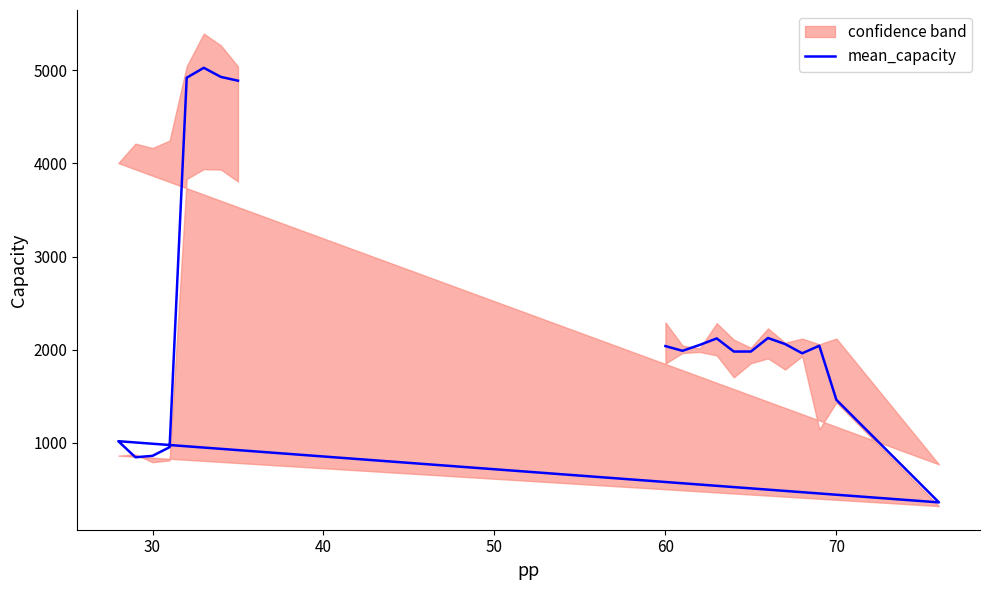

How many data points are less than 2039?

10